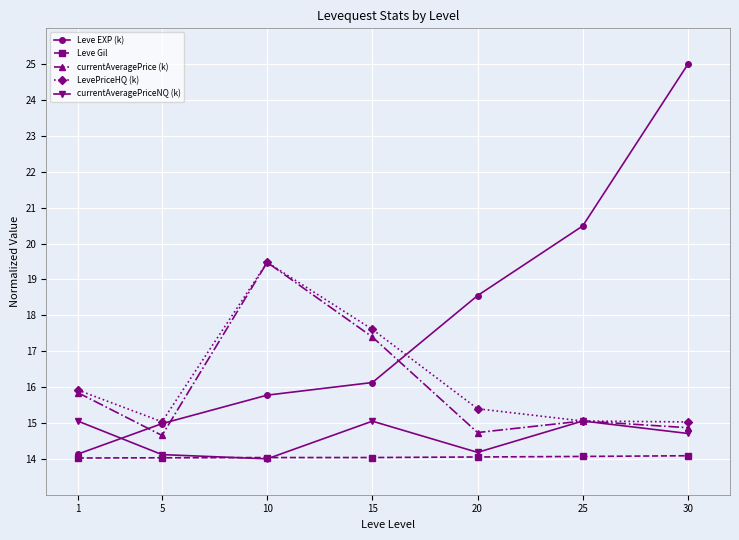

The value of currentAveragePrice (k) at 10 is 34.6. True or false?

False